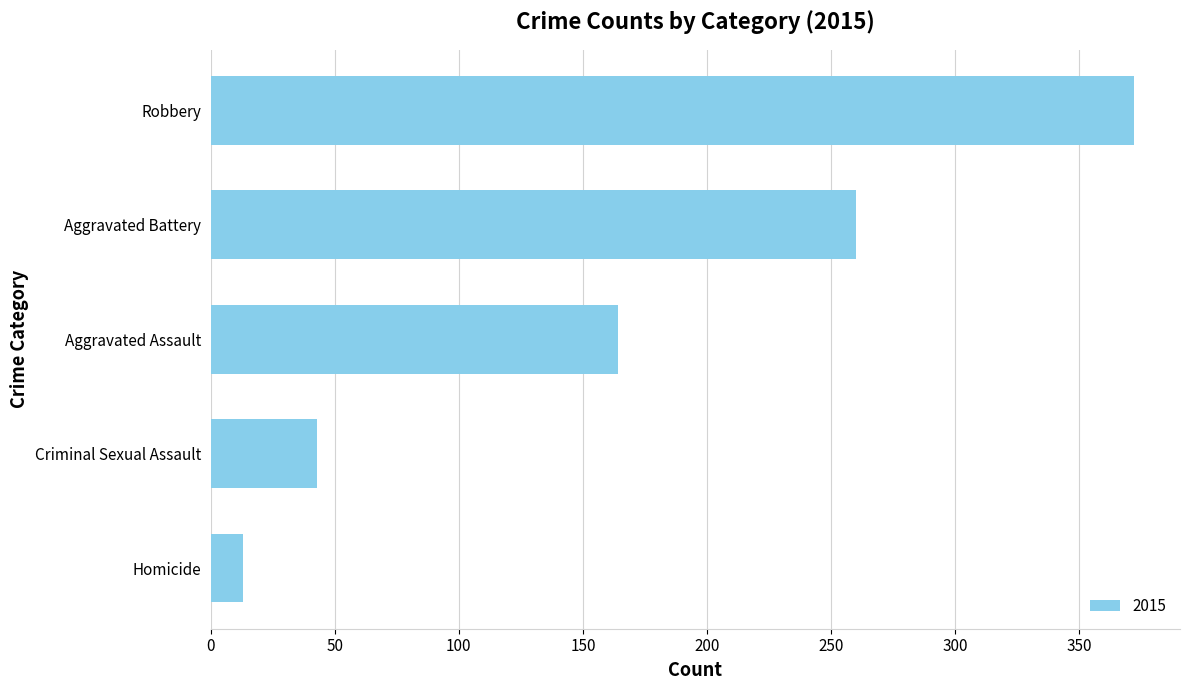

Which has a higher value, Homicide or Criminal Sexual Assault?

Criminal Sexual Assault